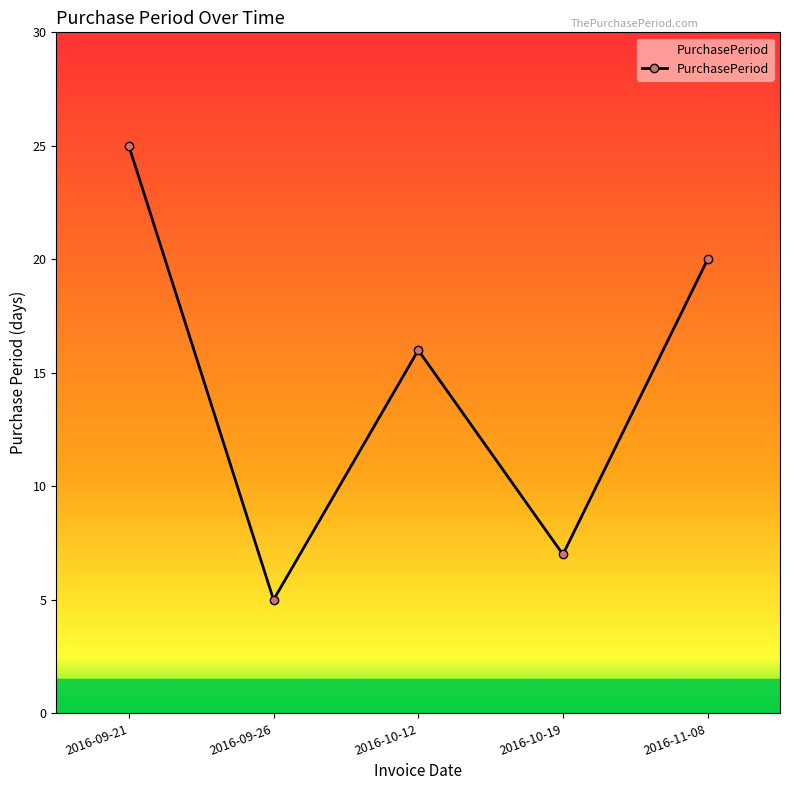

What position from the right is 2016-10-19?

2